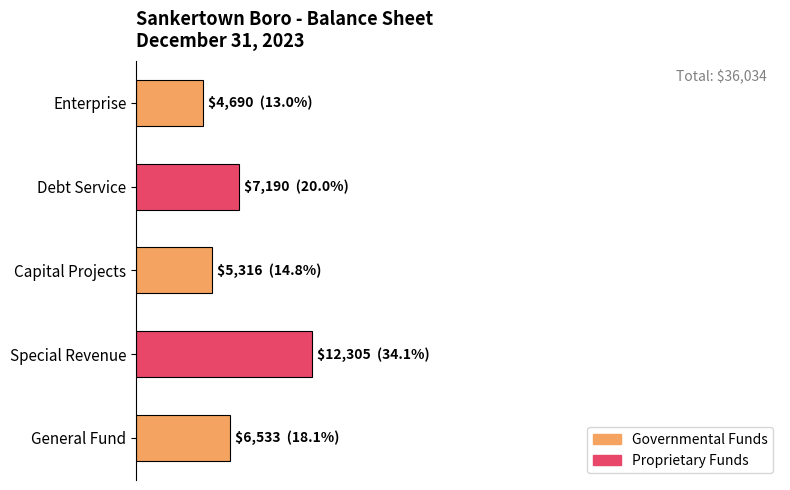

Does the chart contain any negative values?

No